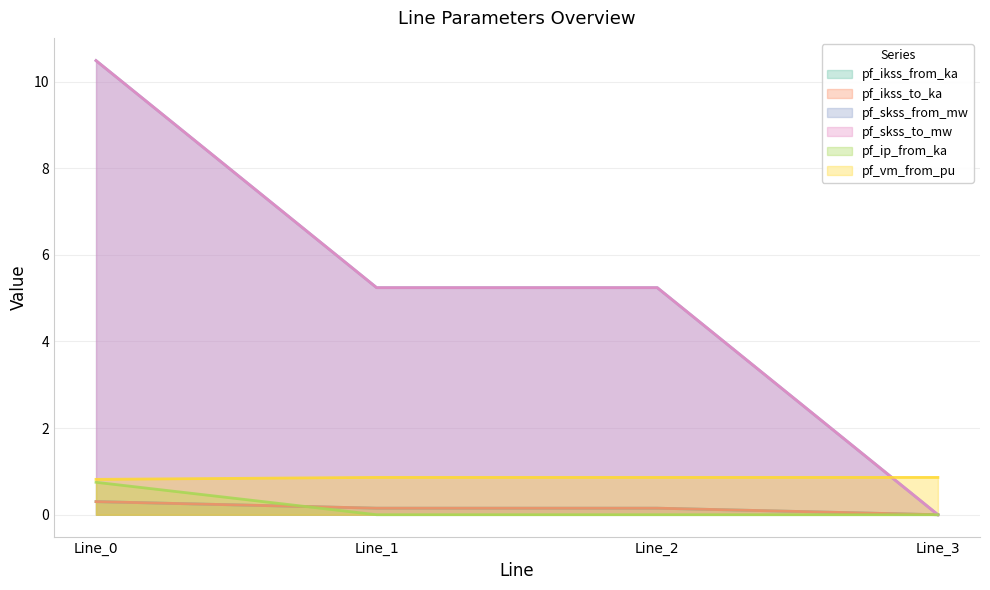

What is the difference between the highest and lowest values at Line_1?

5.2